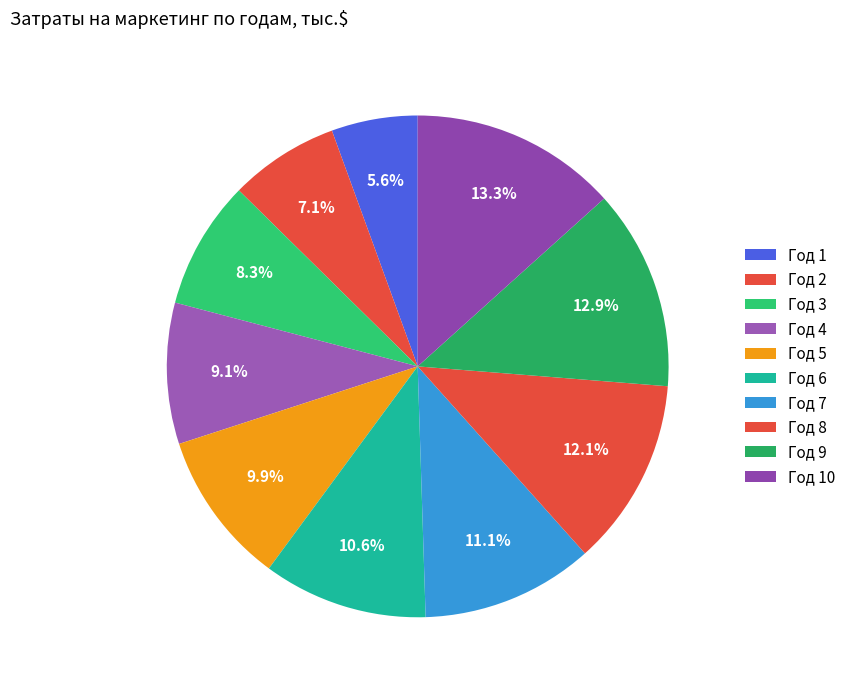

The Год 4 slice represents 19% of the pie. True or false?

False